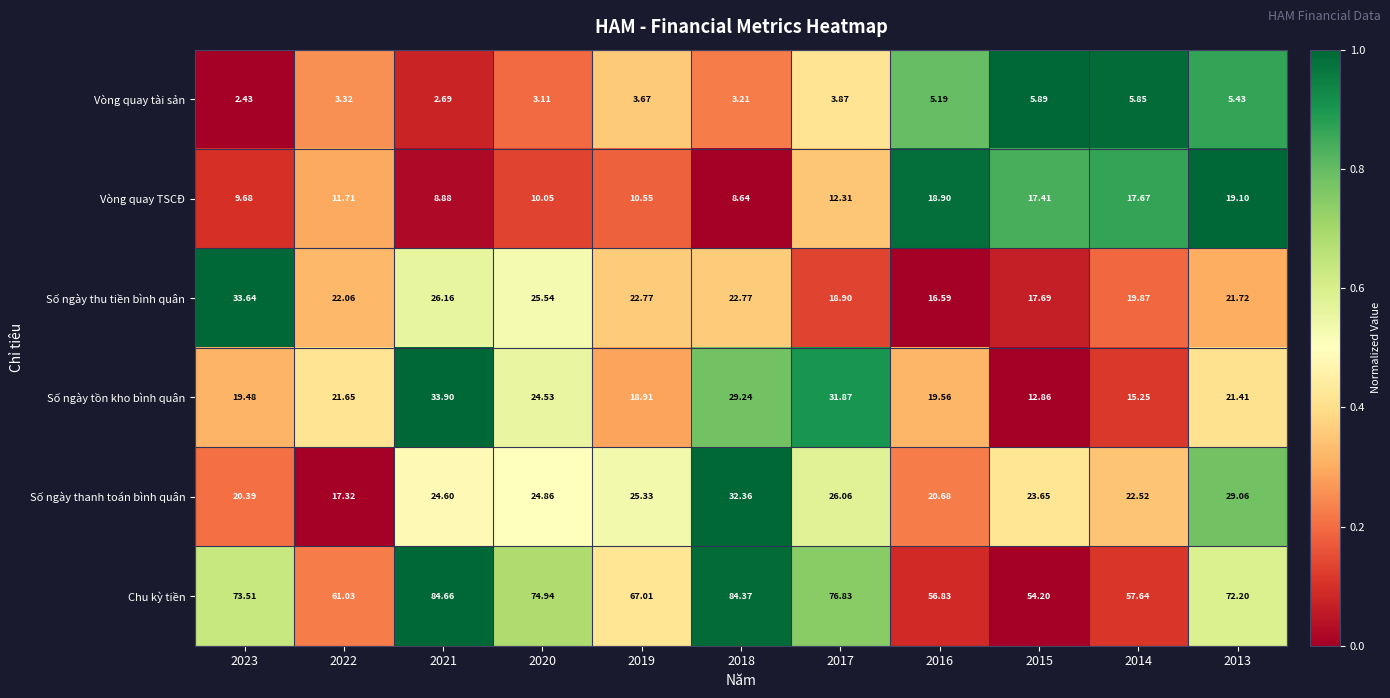

Rank the series at 2018 from lowest to highest value.

Vòng quay tài sản, Vòng quay TSCĐ, Số ngày thu tiền bình quân, Số ngày tồn kho bình quân, Số ngày thanh toán bình quân, Chu kỳ tiền